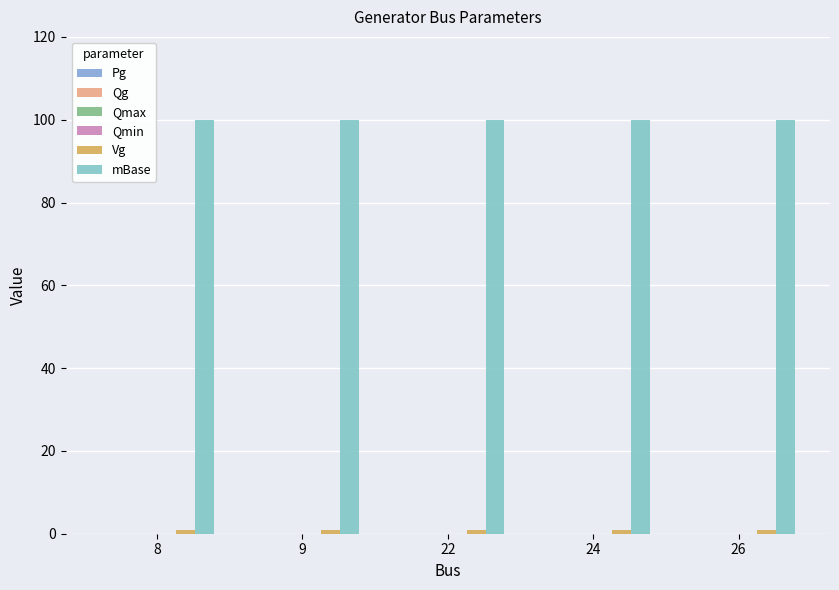

Which series has the largest total across all categories?

mBase